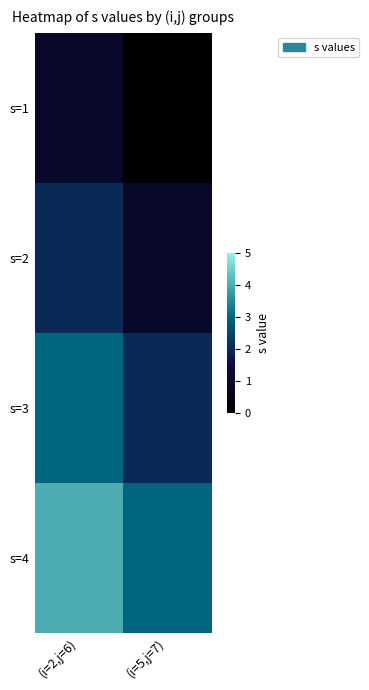

Count the number of data series in this chart.

4